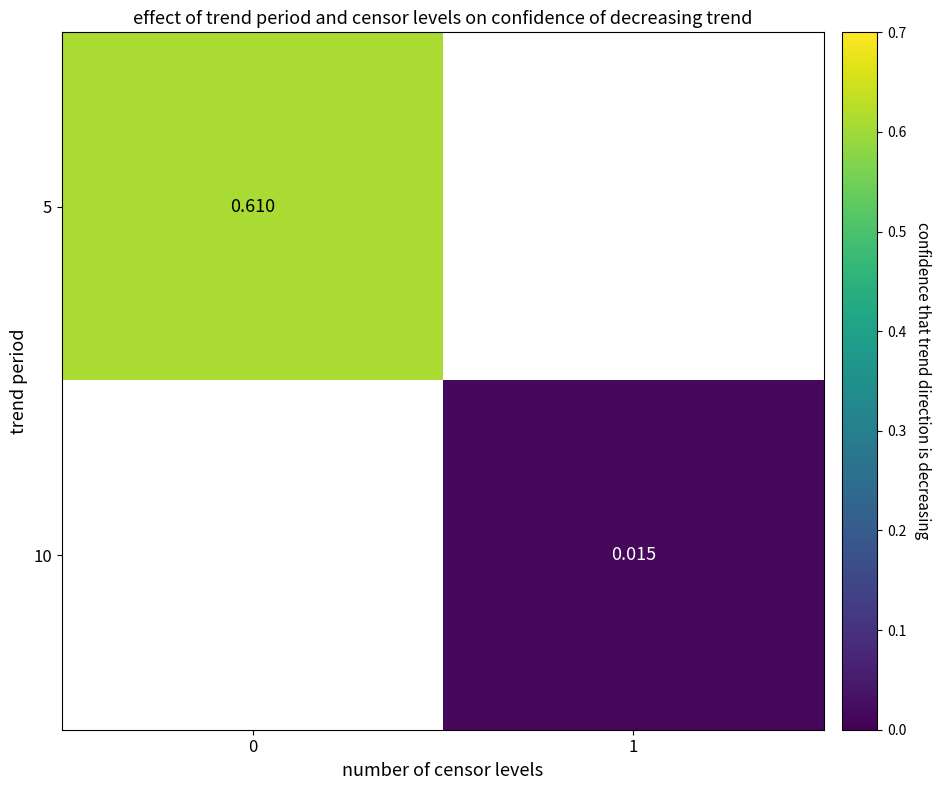

Is the value of 5 at 0 greater than the value of 10 at 0?

No